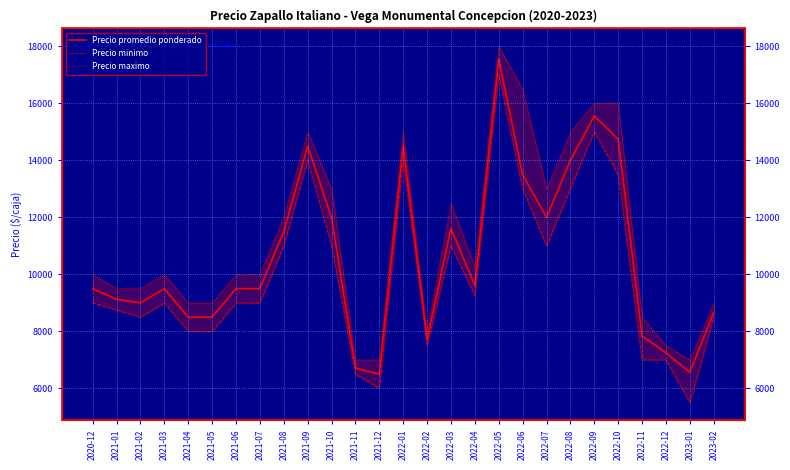

In Precio maximo, how many points are lower than both neighbors (excluding endpoints)?

4